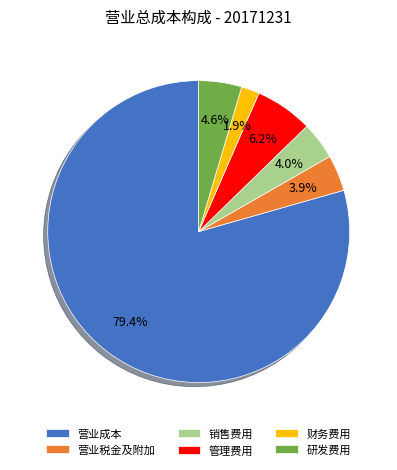

To the nearest percent, what is the difference between the 研发费用 and 财务费用 slice percentages?

3%